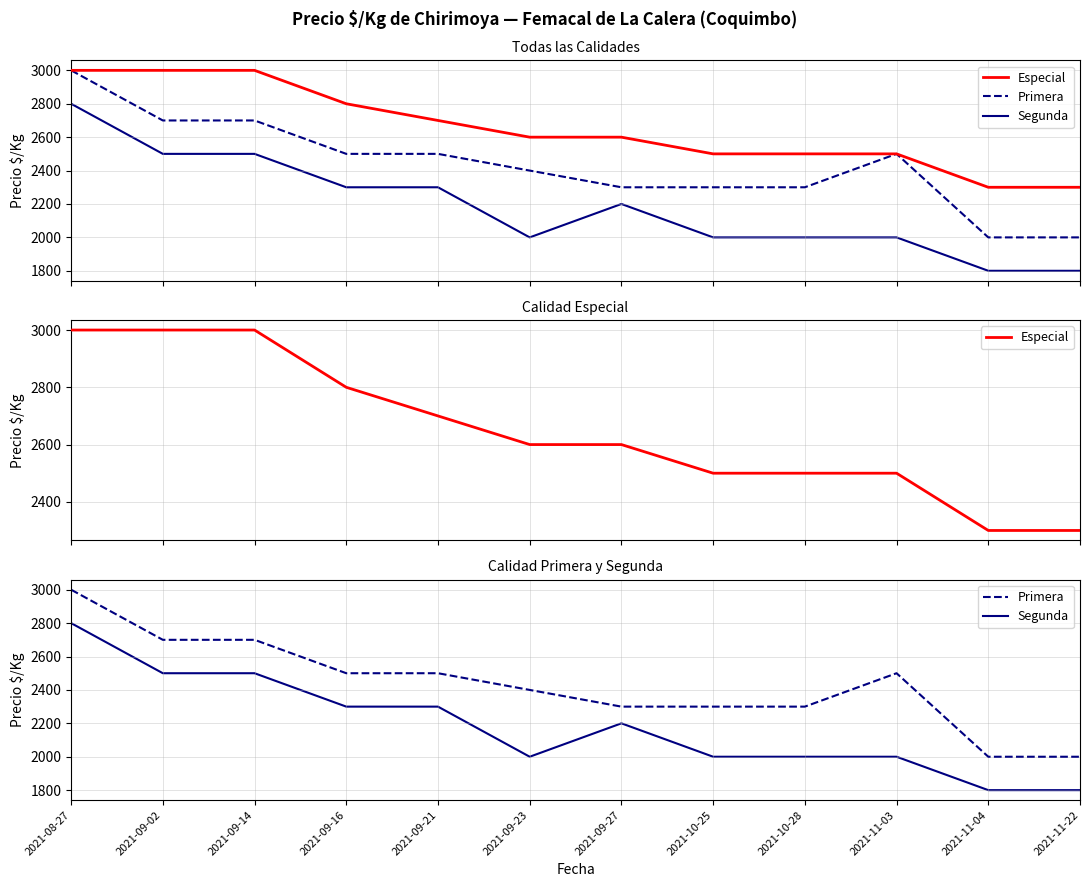

Which series has the largest total across all categories?

Especial